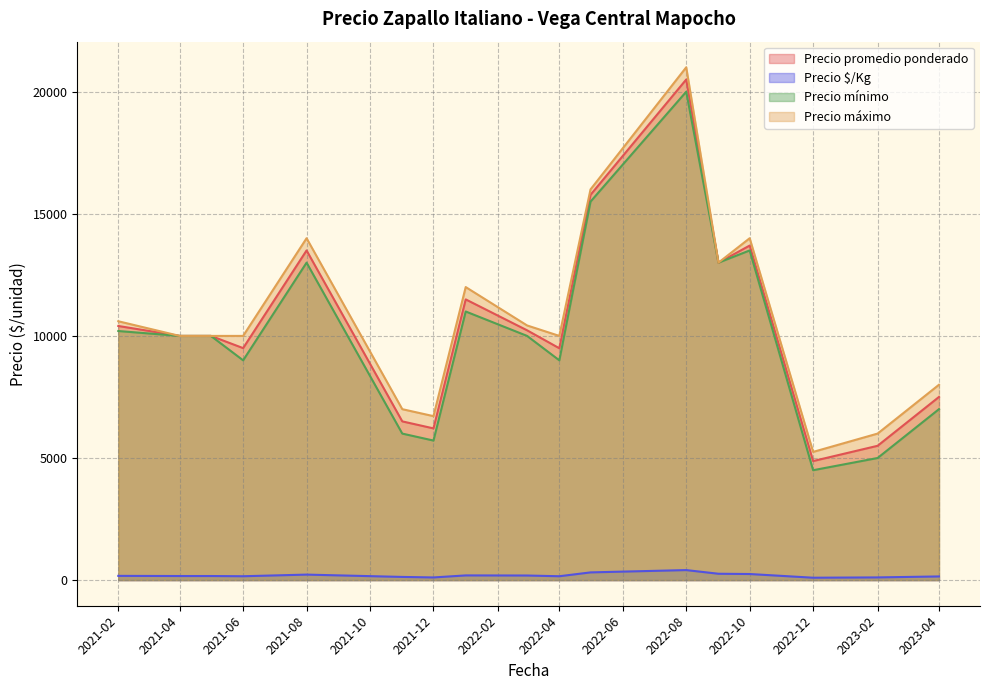

At which label does Precio $/Kg reach its peak?

2022-08-08